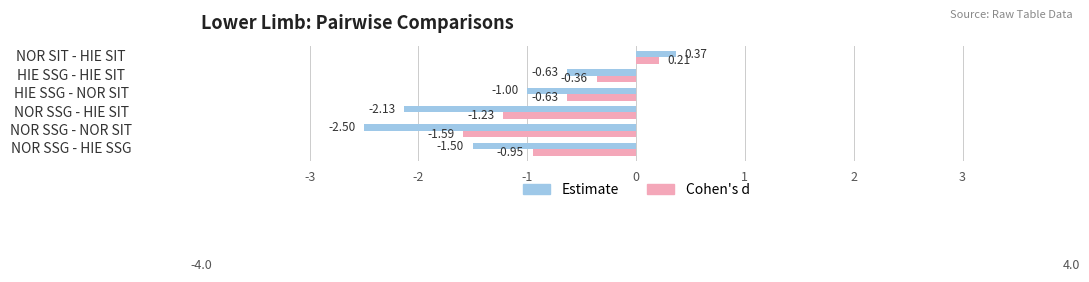

At which label does Cohen's d reach its minimum?

NOR SSG - NOR SIT